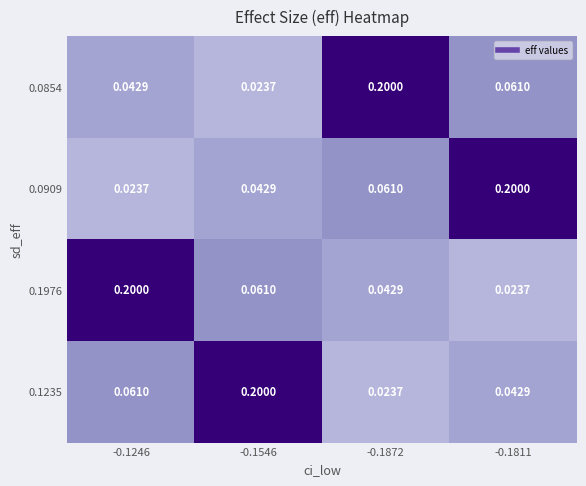

Is the value of 0.0909 at -0.1872 greater than the value of 0.0854 at -0.1872?

No